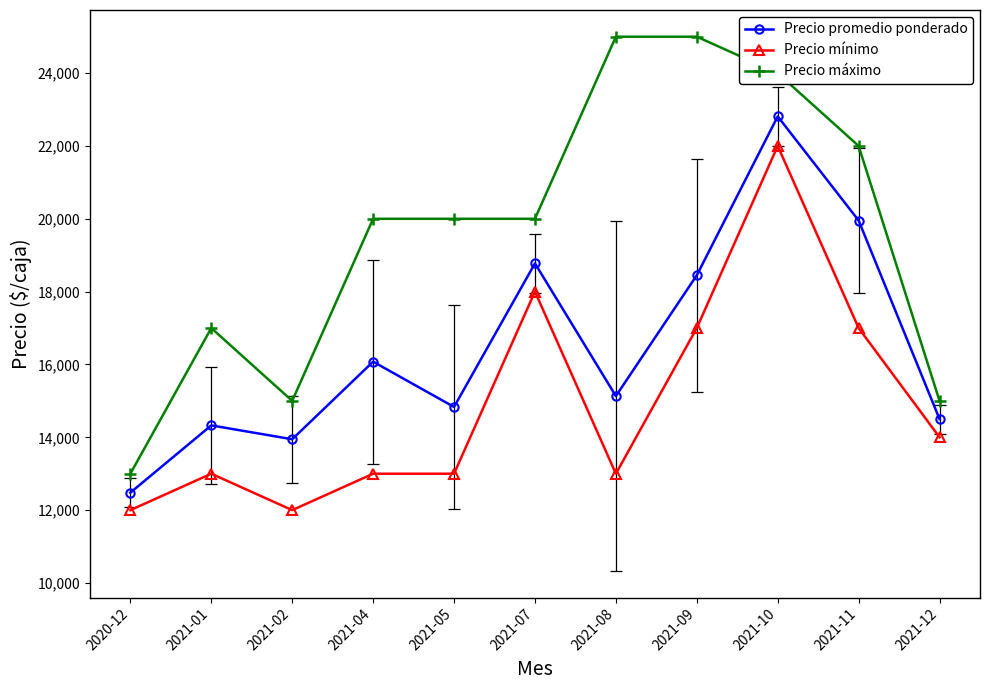

How many values in the Precio mínimo series are below 13000?

2